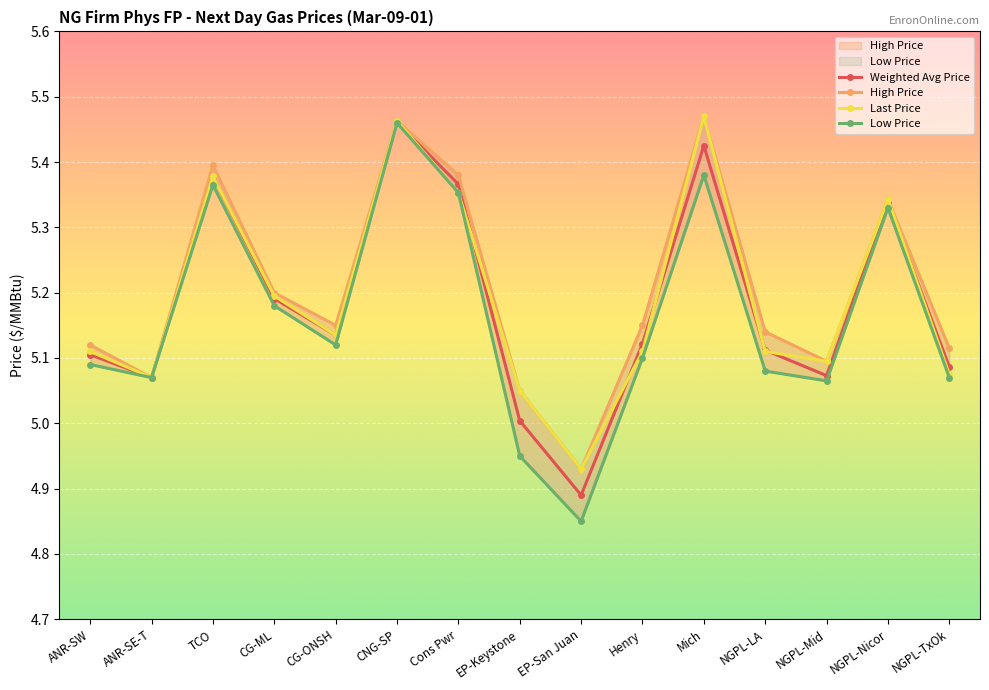

How many series are shown in this chart?

4